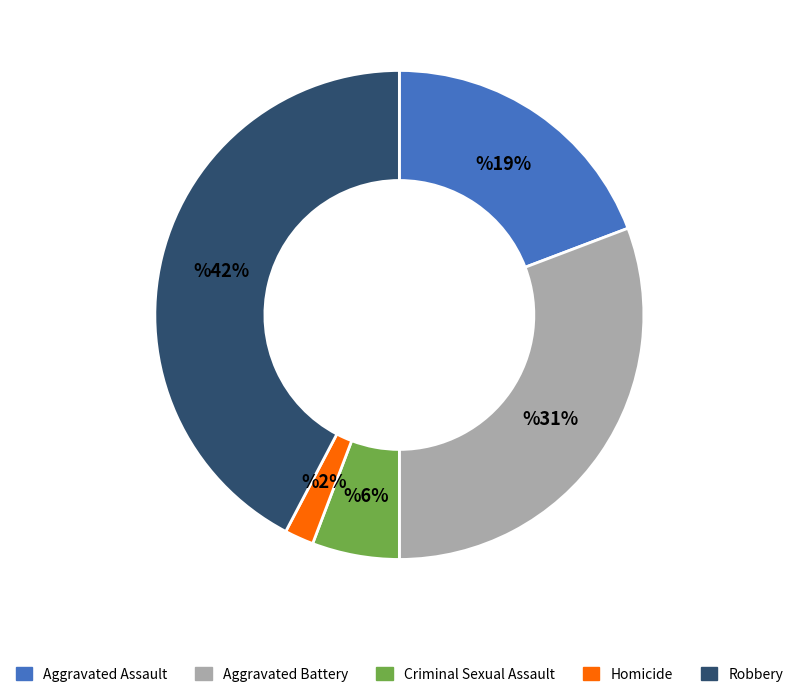

True or false: Criminal Sexual Assault accounts for 6% of the total.

True